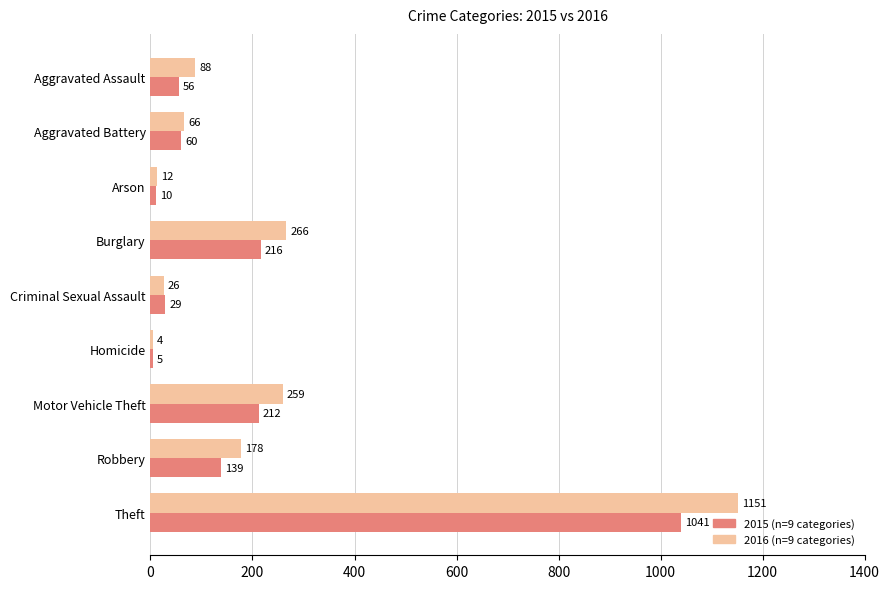

Which category has the highest value across all series?

Theft